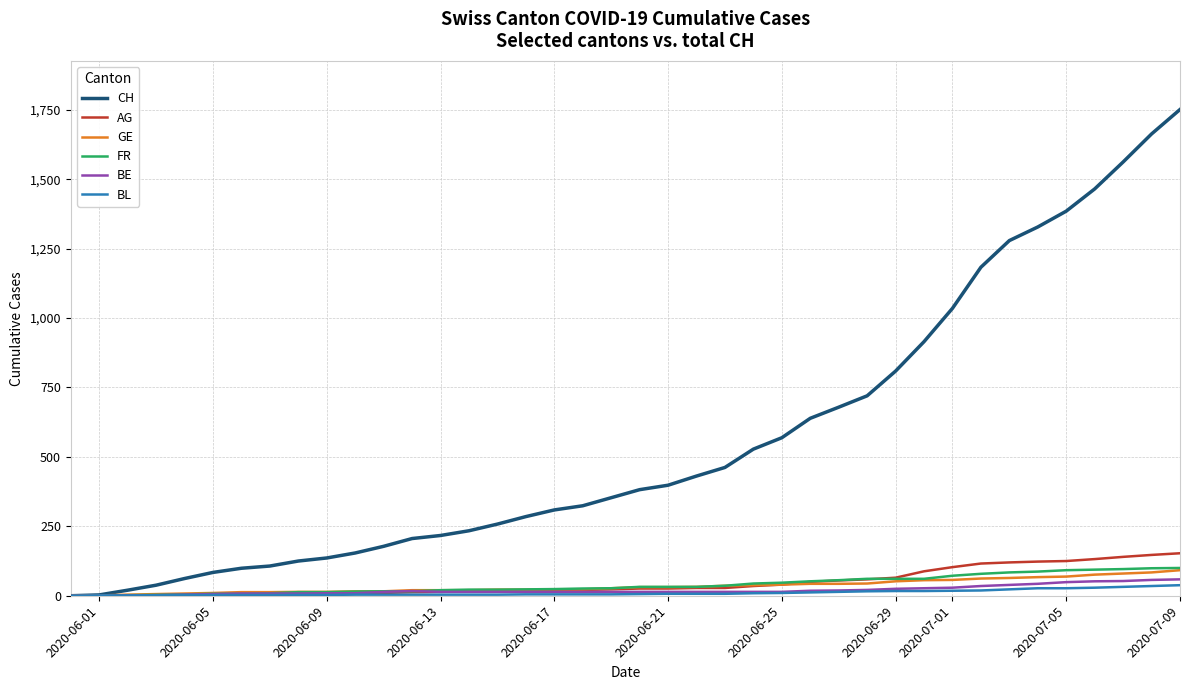

Which series has the largest total across all categories?

CH